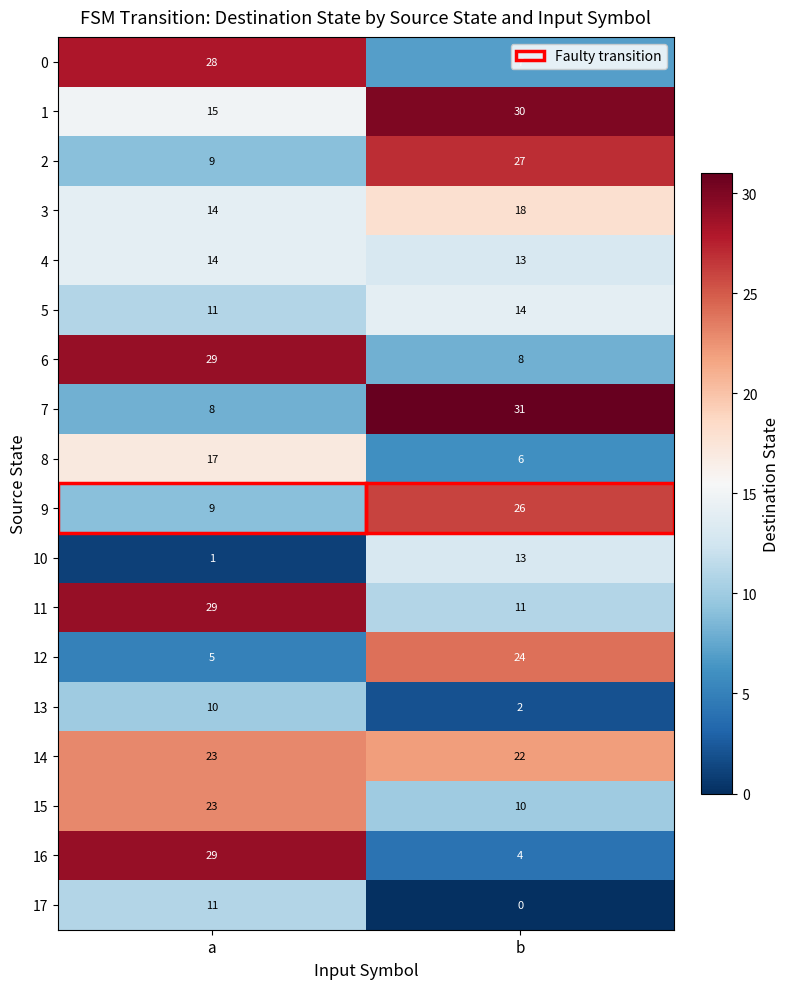

Which series has the largest range (max minus min)?

16